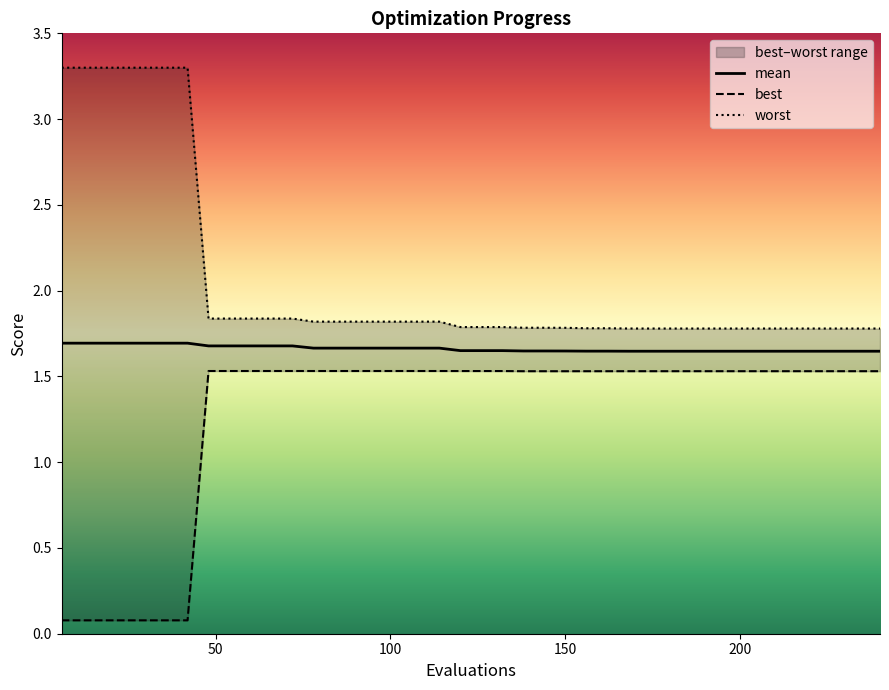

Count the number of categories in the chart.

40